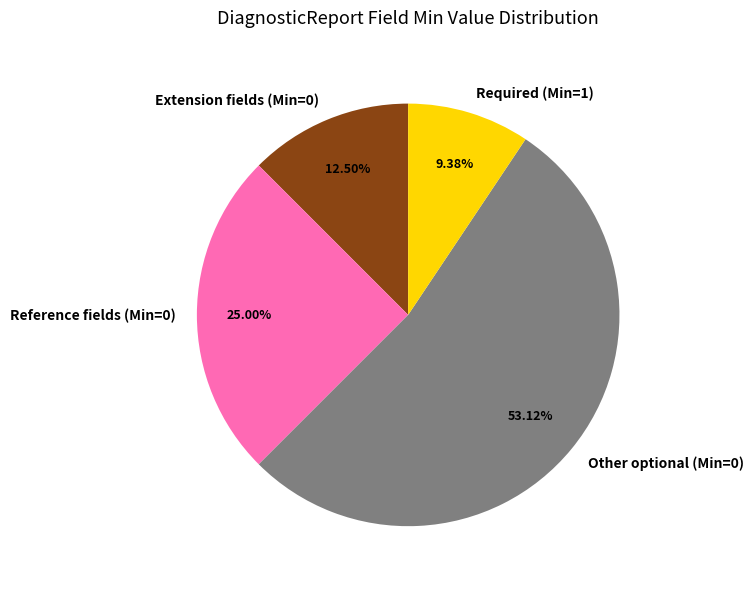

What is the largest slice in the pie chart?

Other optional (Min=0)